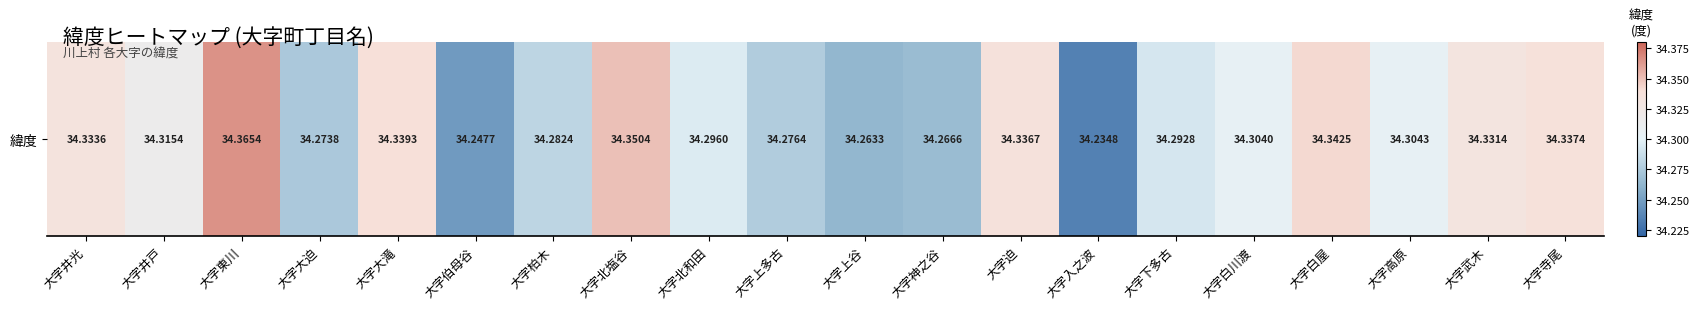

Reading left to right, what are all the values shown in this chart?

大字井光=34.3	大字井戸=34.3	大字東川=34.4	大字大迫=34.3	大字大滝=34.3	大字伯母谷=34.2	大字柏木=34.3	大字北塩谷=34.4	大字北和田=34.3	大字上多古=34.3	大字上谷=34.3	大字神之谷=34.3	大字迫=34.3	大字入之波=34.2	大字下多古=34.3	大字白川渡=34.3	大字白屋=34.3	大字高原=34.3	大字武木=34.3	大字寺尾=34.3